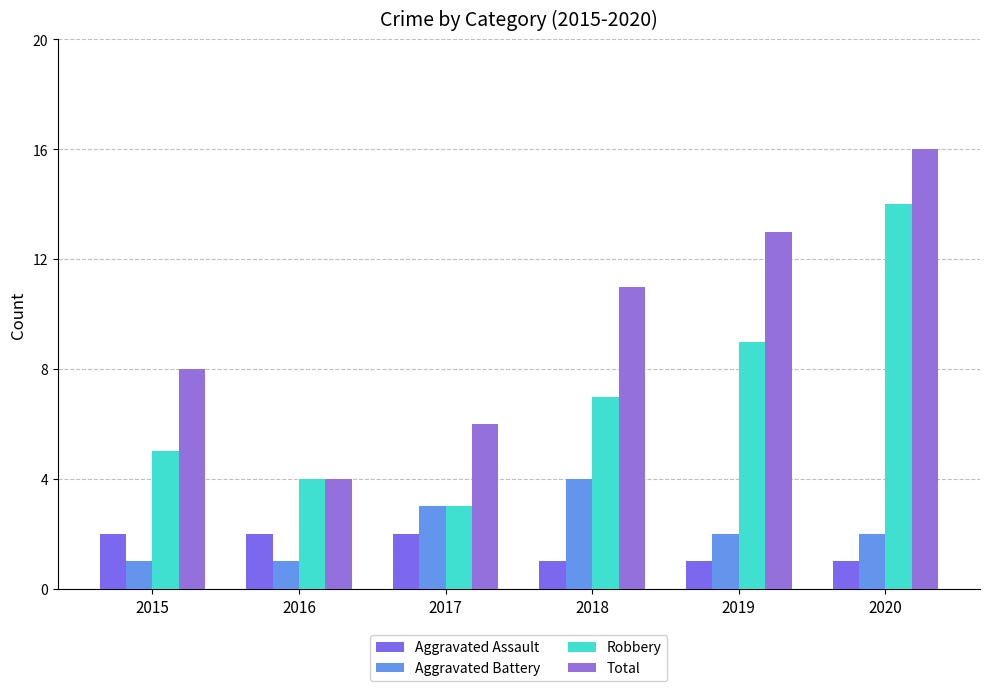

Count the number of categories in the chart.

6